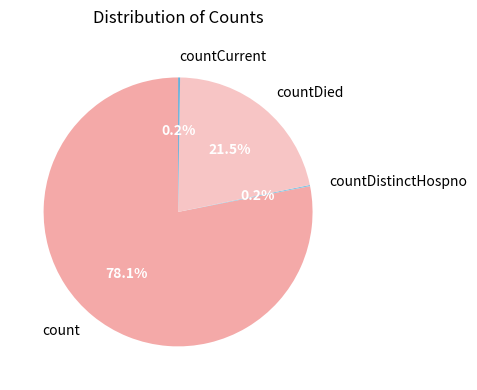

Which category has the biggest portion of the pie?

count